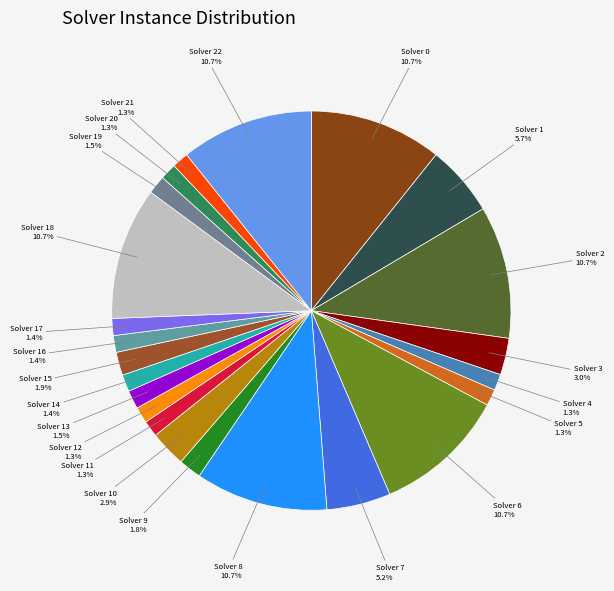

How many segments does this pie chart have?

23